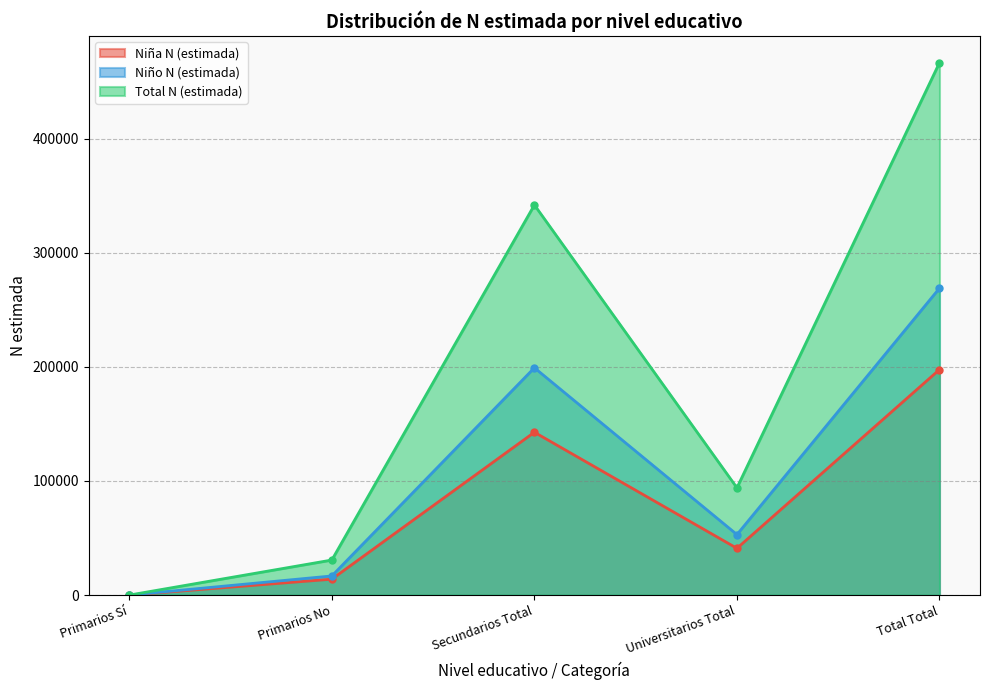

Read the Niño N (estimada) value at Secundarios Total, to the nearest 10.

199150